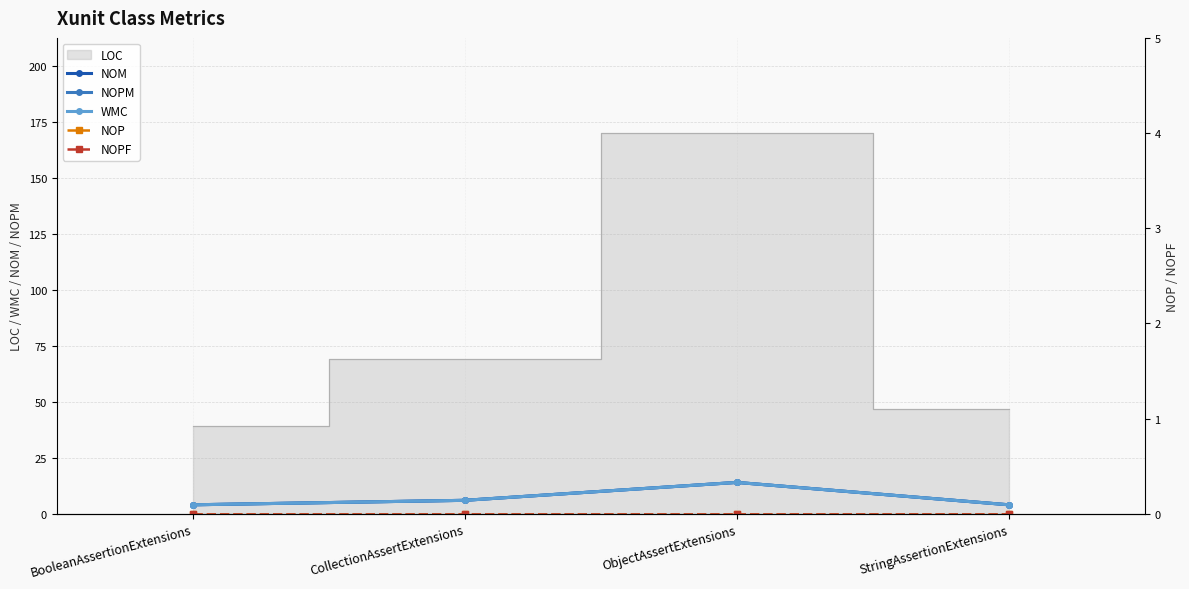

True or false: NOPF and WMC intersect in this chart.

False